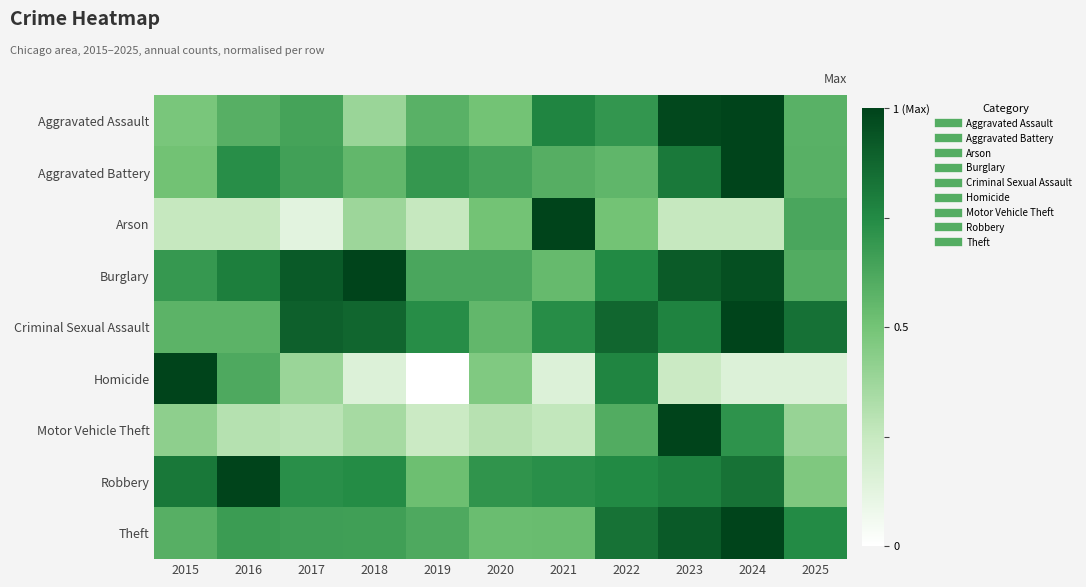

At which category is the sum across all series the highest?

2024